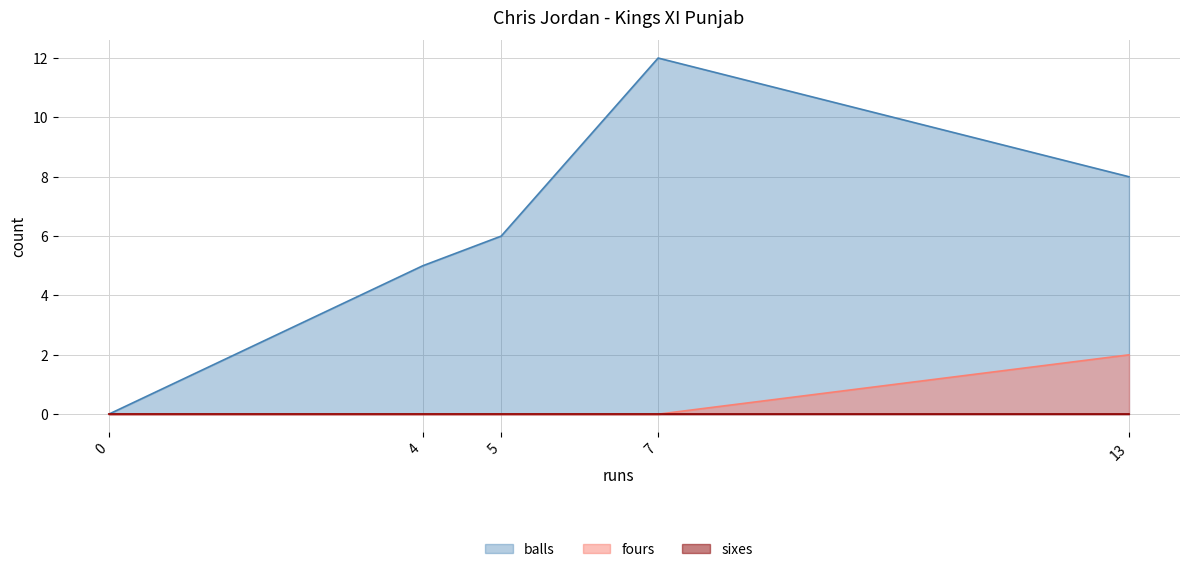

True or false: balls and sixes intersect in this chart.

False